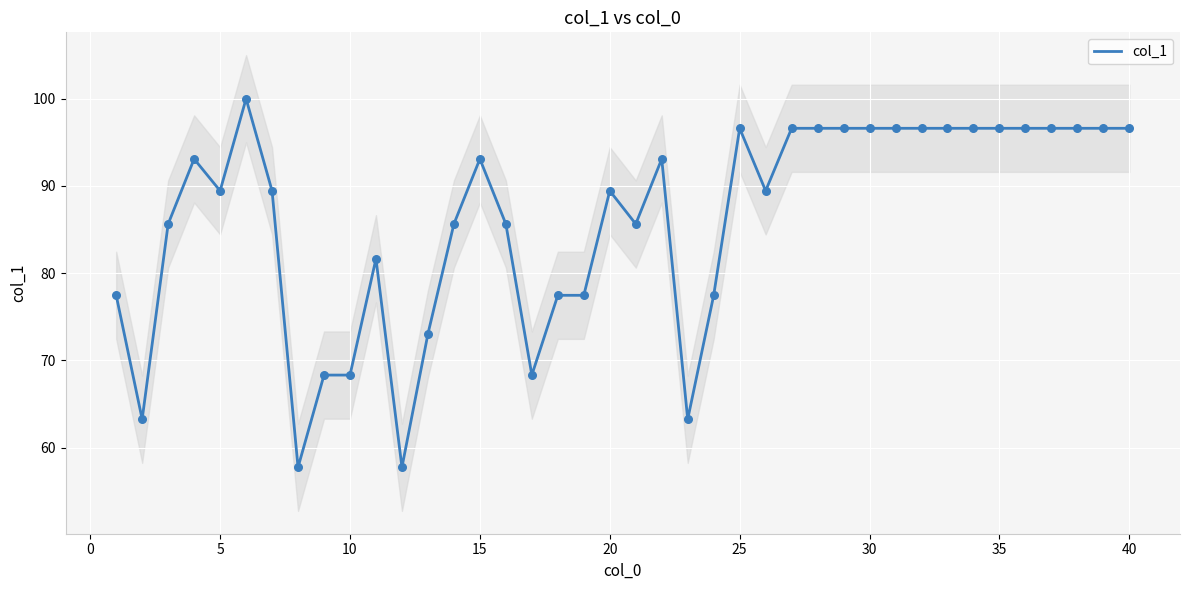

What is the highest value of the col_1 series?

100.0